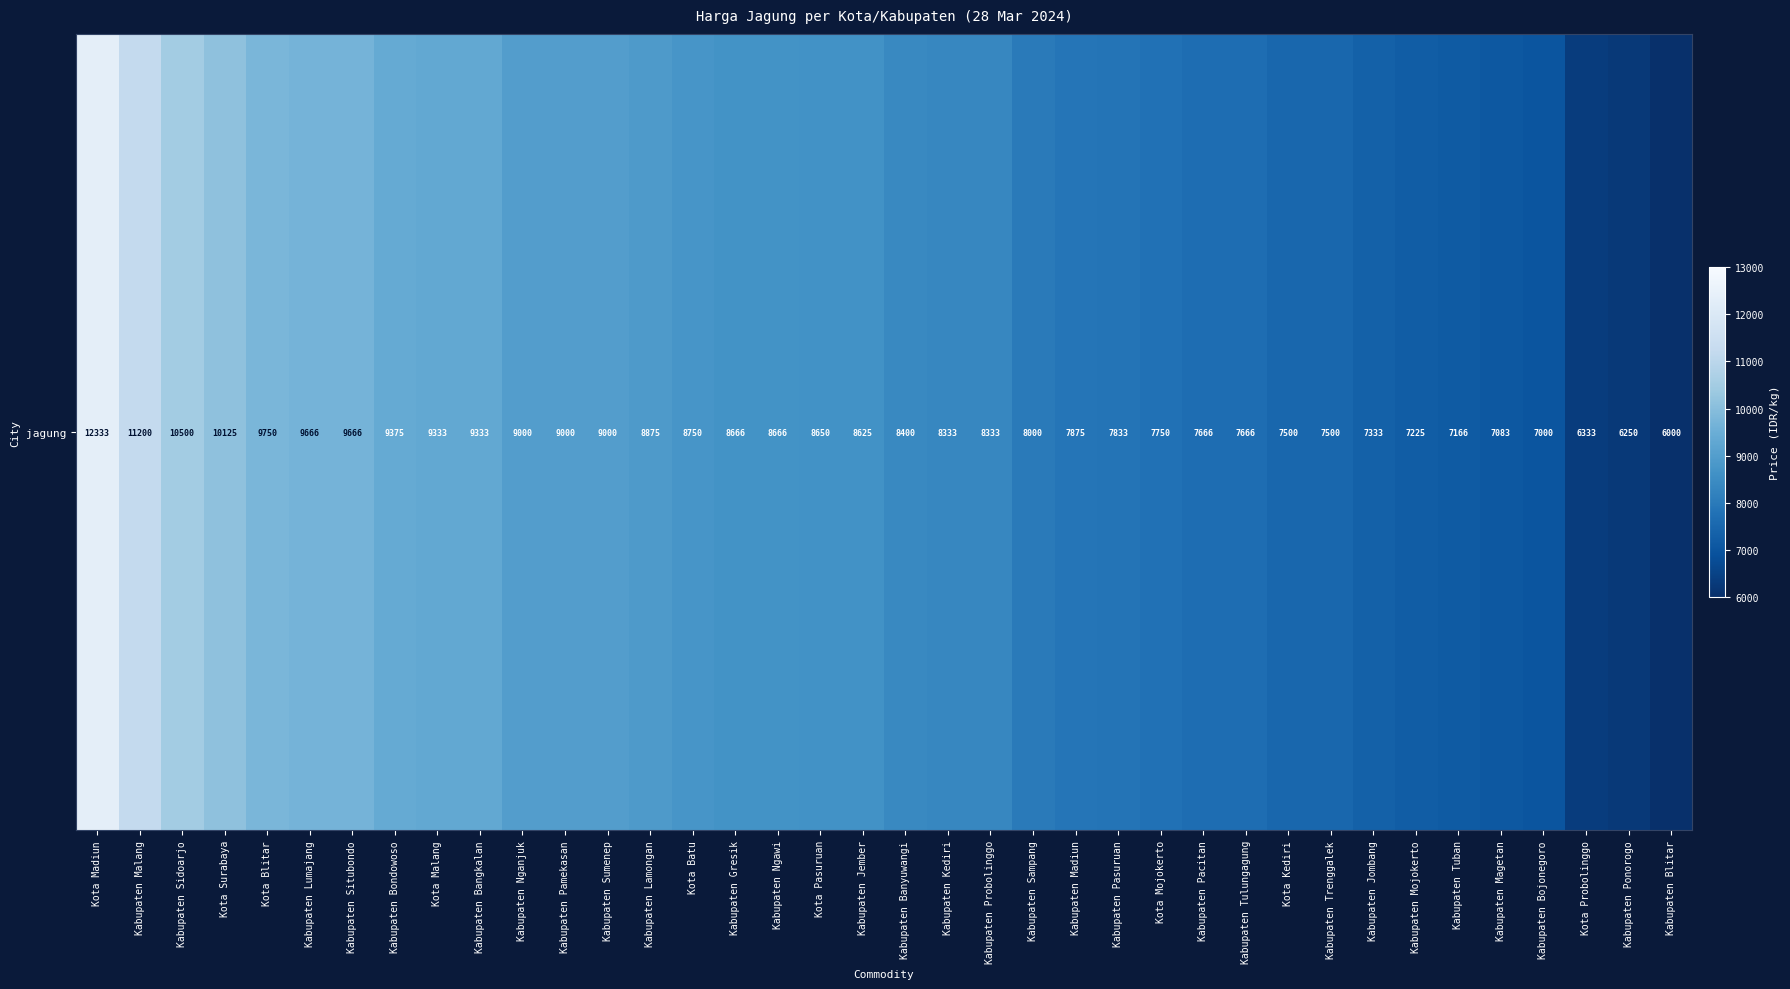

Which category has the lowest value across all series?

Kabupaten Blitar